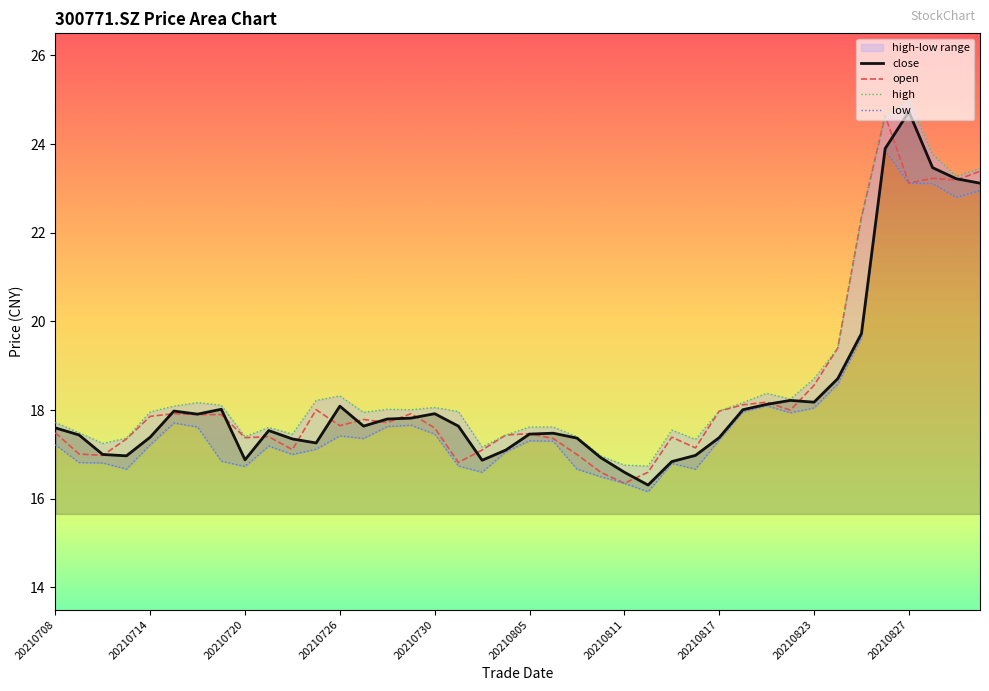

The value of close at 20210715 is 32.2. True or false?

False